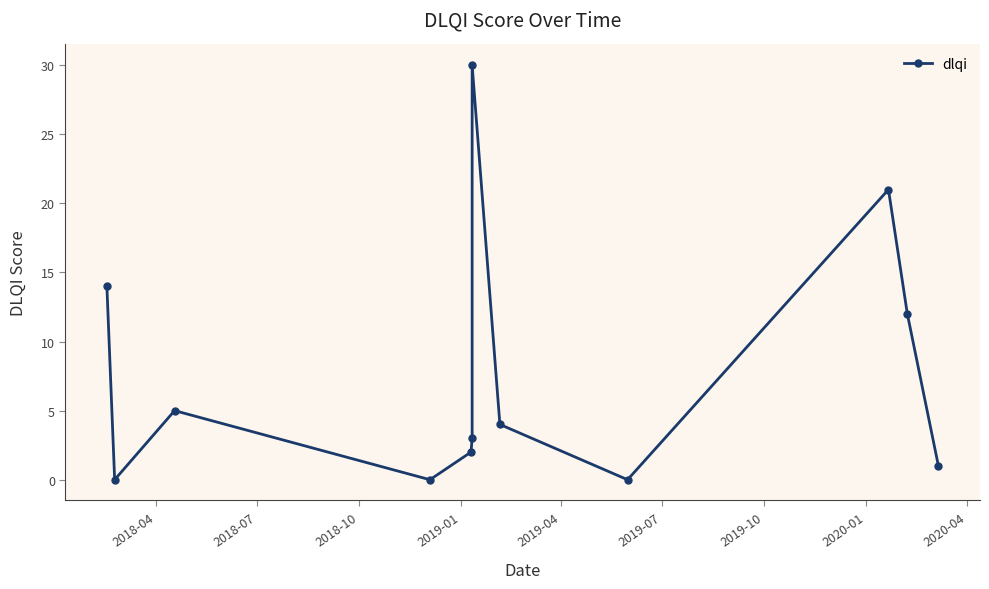

The value at 2020-04 is 14. True or false?

False